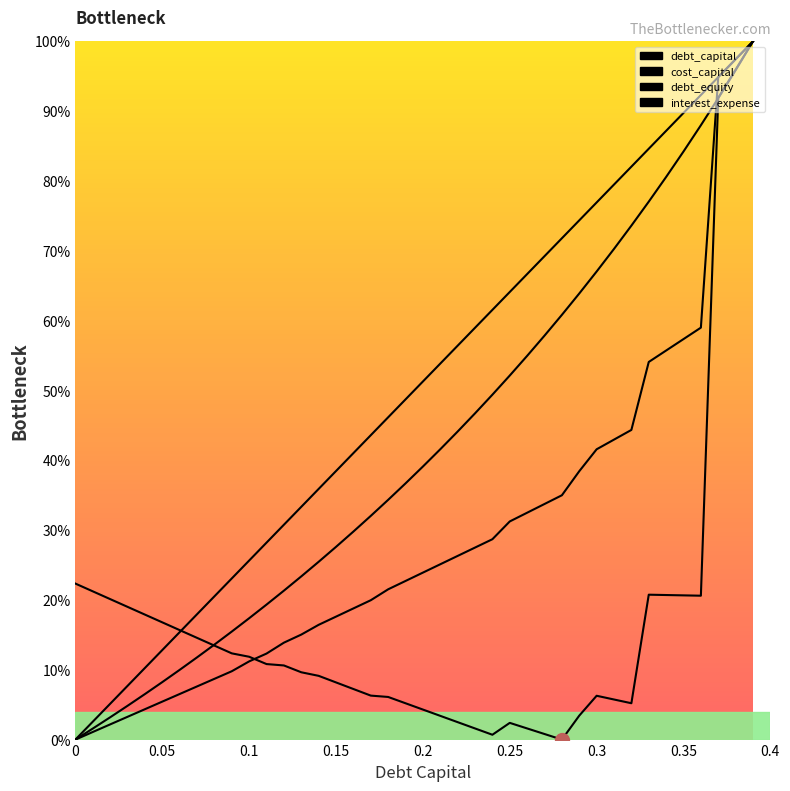

Reading right to left, transcribe all the data shown in this chart.

debt_capital: 100.0	97.4	94.9	92.3	89.7	87.2	84.6	82.1	79.5	76.9	74.4	71.8	69.2	66.7	64.1	61.5	59.0	56.4	53.8	51.3	48.7	46.2	43.6	41.0	38.5	35.9	33.3	30.8	28.2	25.6	23.1	20.5	17.9	15.4	12.8	10.3	7.7	5.1	2.6	0.0
cost_capital: 100.0	96.0	91.9	20.6	20.7	20.7	20.7	5.2	5.7	6.3	3.4	0.0	0.8	1.6	2.4	0.7	1.6	2.5	3.4	4.3	5.2	6.1	6.3	7.2	8.2	9.1	9.6	10.6	10.8	11.9	12.3	13.5	14.6	15.7	16.8	17.9	19.0	20.1	21.2	22.3
debt_equity: 100.0	95.9	91.9	88.0	84.2	80.6	77.0	73.6	70.3	67.0	63.9	60.8	57.9	55.0	52.1	49.4	46.7	44.1	41.6	39.1	36.7	34.3	32.0	29.8	27.6	25.5	23.4	21.3	19.3	17.4	15.5	13.6	11.8	10.0	8.2	6.5	4.8	3.2	1.6	0.0
interest_expense: 100.0	97.4	94.9	59.0	57.4	55.7	54.1	44.3	43.0	41.6	38.4	35.0	33.7	32.5	31.2	28.7	27.5	26.3	25.1	23.9	22.7	21.5	20.0	18.8	17.6	16.4	15.0	13.9	12.3	11.2	9.8	8.7	7.6	6.5	5.4	4.3	3.3	2.2	1.1	0.0